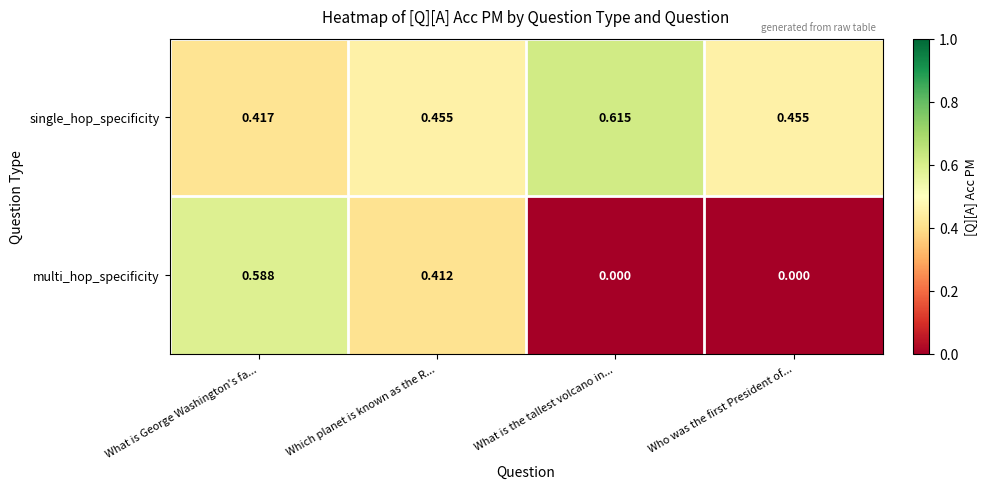

Which series changed the most between What is George Washington's fa... and What is the tallest volcano in...?

multi_hop_specificity